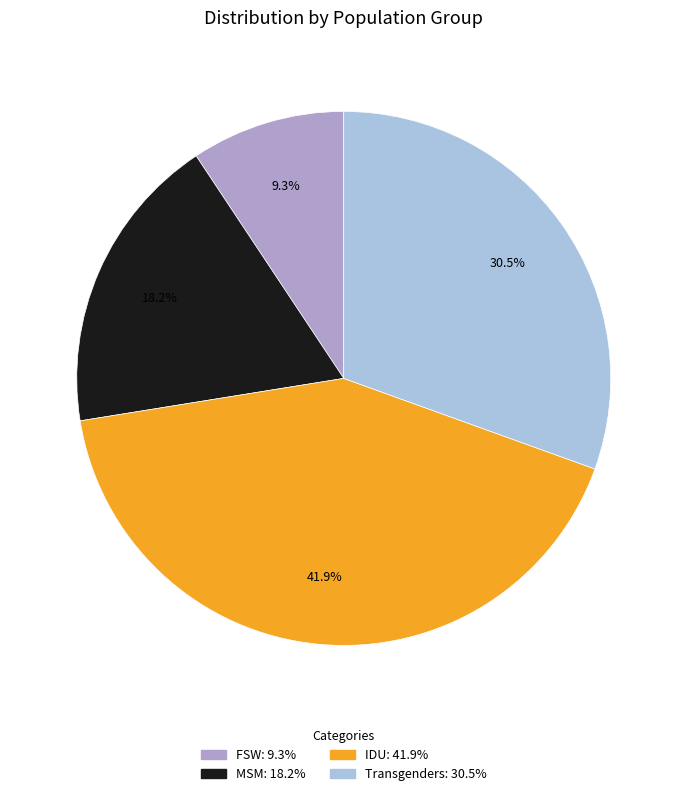

Which category has the smallest portion of the pie?

FSW